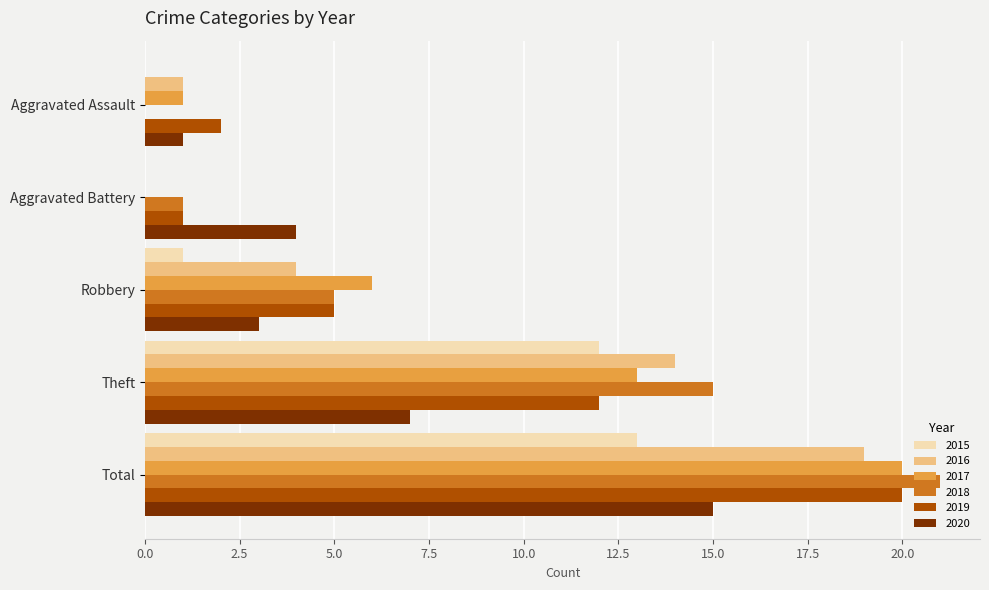

At which label is 2020 closest to 8?

Theft